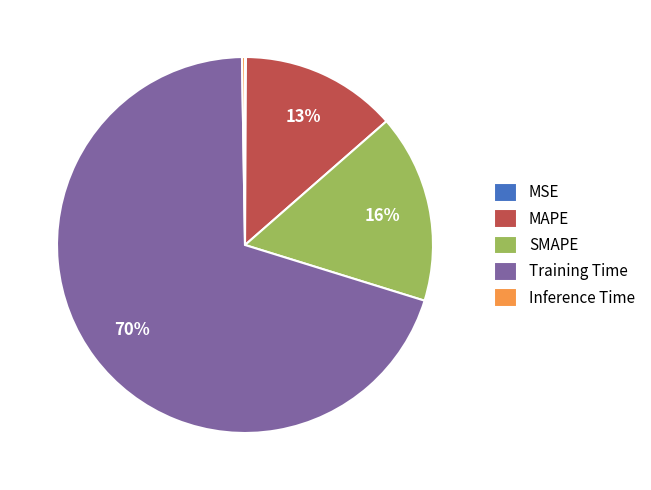

Which slice is the largest?

Training Time